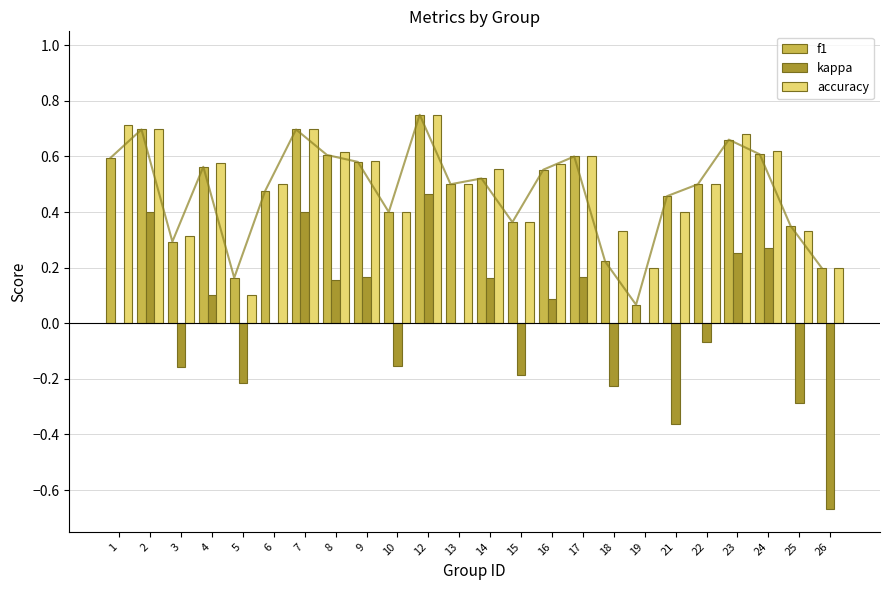

At how many categories does at least one series exceed 0?

24